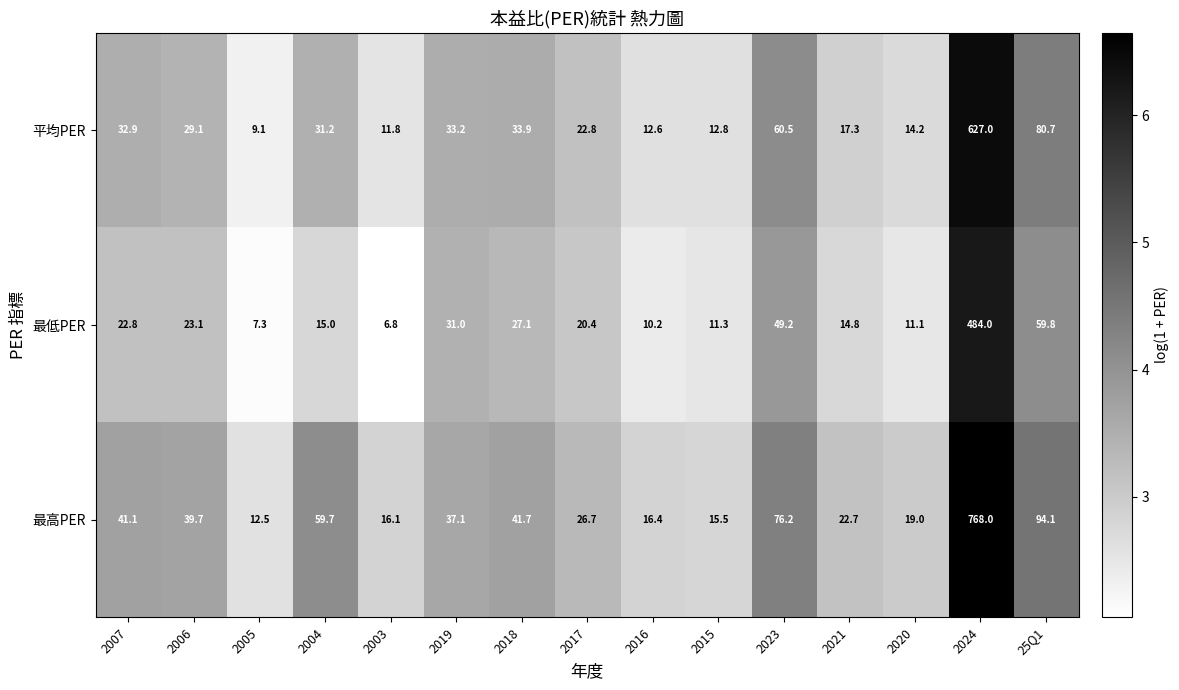

List the series in order of their overall mean, highest first.

最高PER, 平均PER, 最低PER